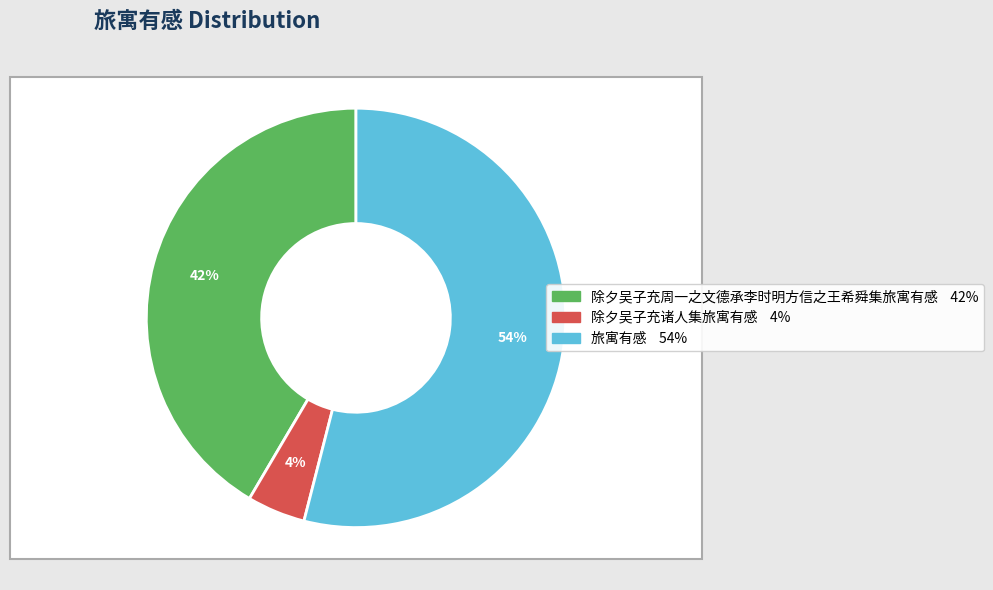

Do 除夕吴子充周一之文德承李时明方信之王希舜集旅寓有感 and 除夕吴子充诸人集旅寓有感 together represent more than half of the pie?

No